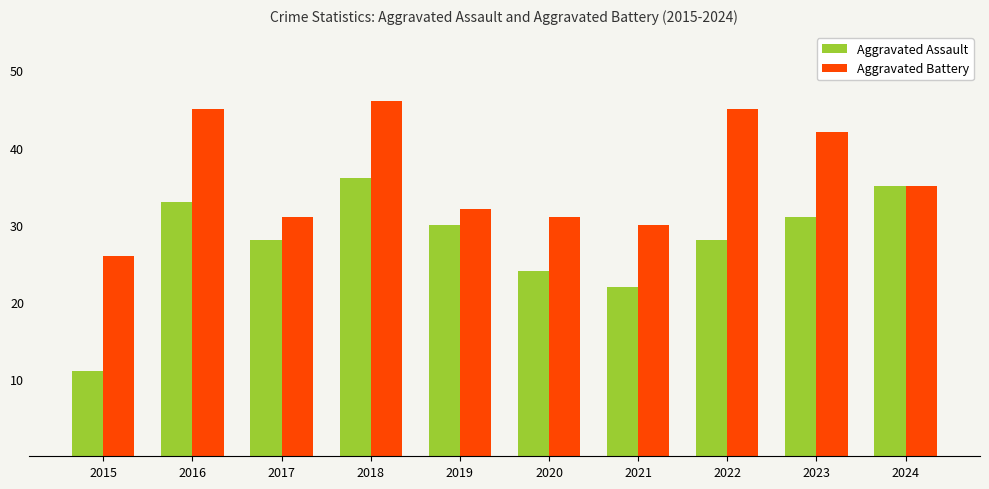

What are all the series names shown in the legend?

Aggravated Assault, Aggravated Battery